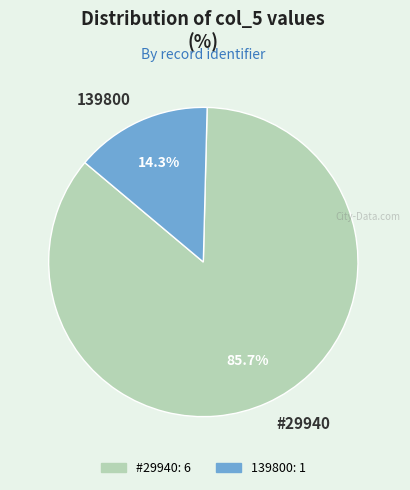

Approximately how many times larger is the value at #29940 compared to 139800?

6.0